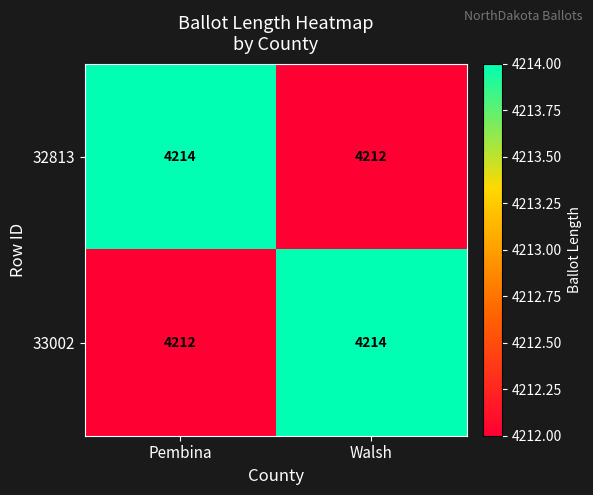

What is the total value across all series at Walsh?

8426